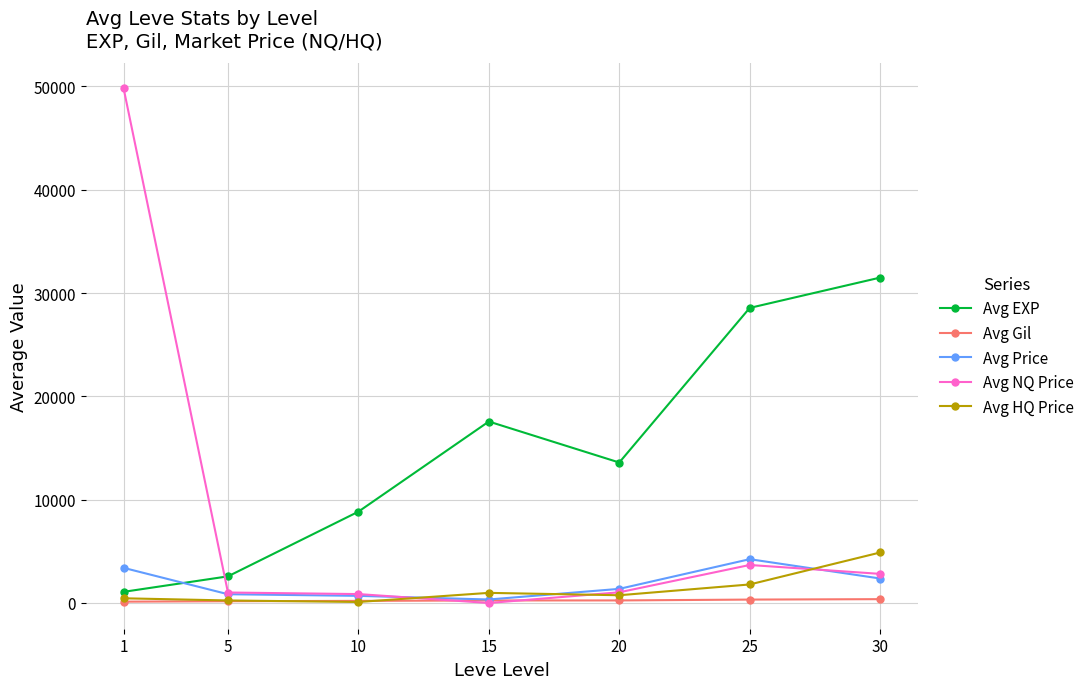

Which series has the widest spread of values?

Avg NQ Price